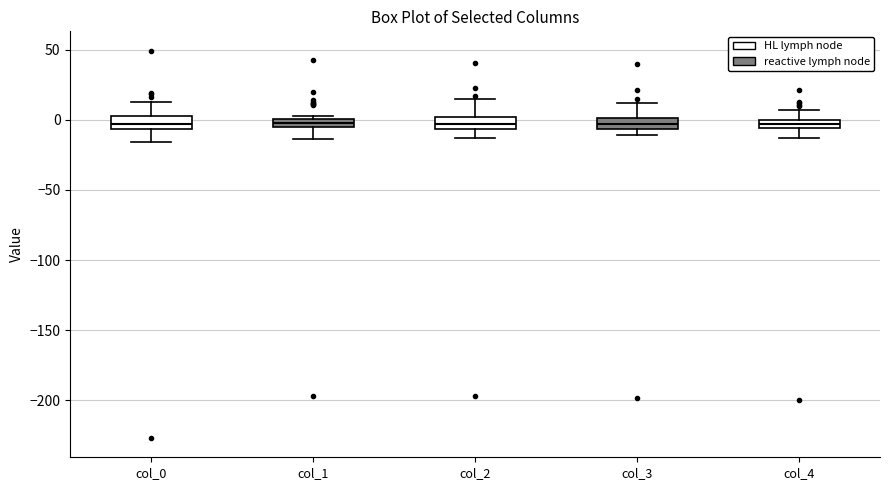

Where is the upper edge of the box for col_3 on the y-axis? The values are not printed on the chart, so give them approximately, as read against the axis.

0